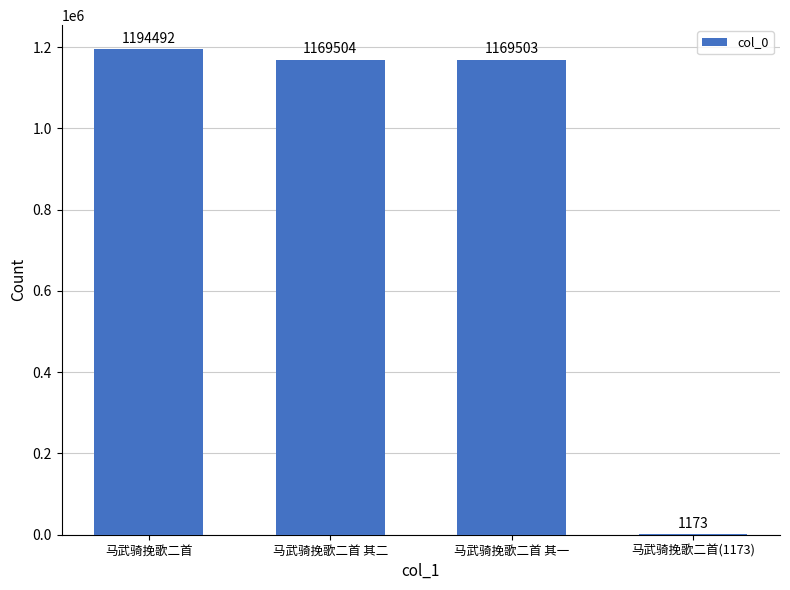

The chart shows a value of 1173 at 马武骑挽歌二首(1173). True or false?

True